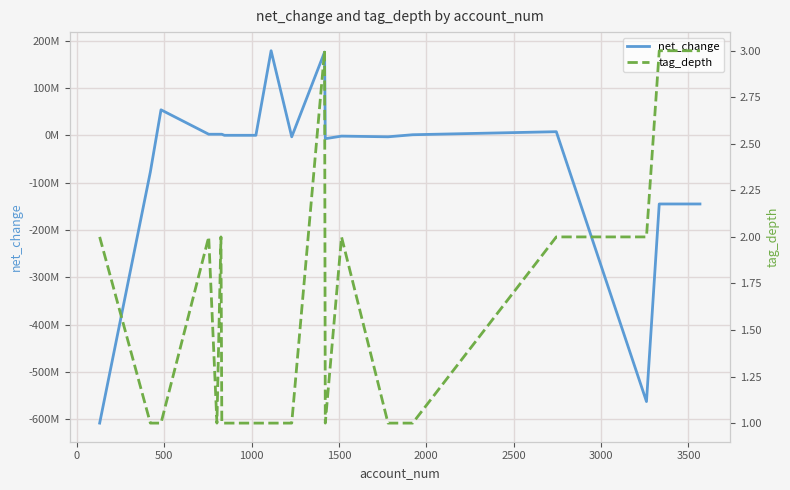

What are all the series names shown in the legend?

net_change, tag_depth